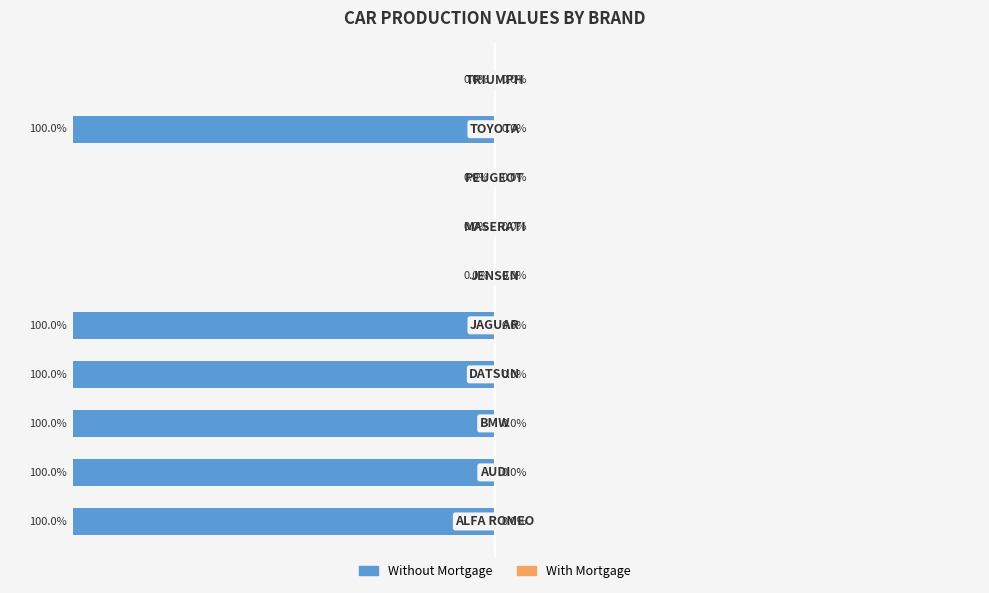

Does the chart contain stacked bars?

No